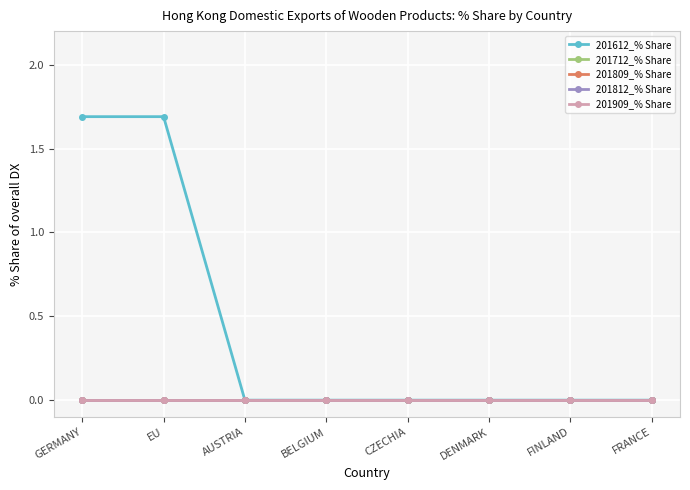

Does the chart display data point markers on the line(s)?

Yes